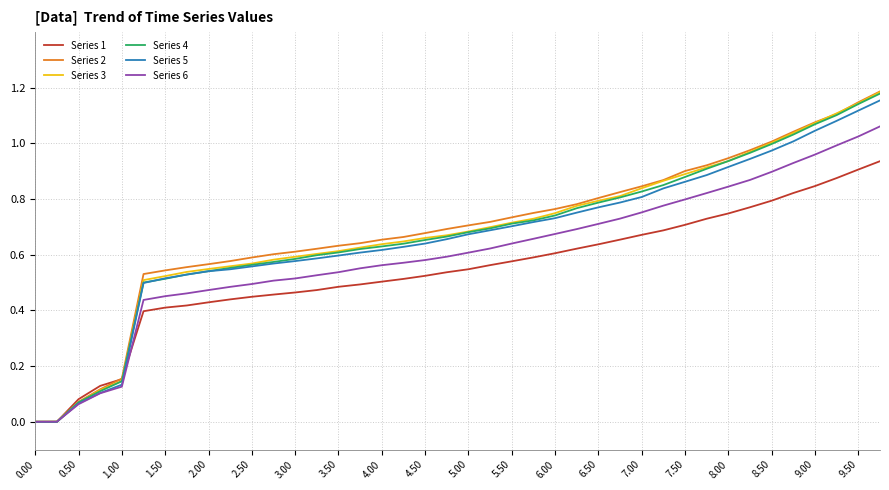

Which series has the widest spread of values?

Series 2